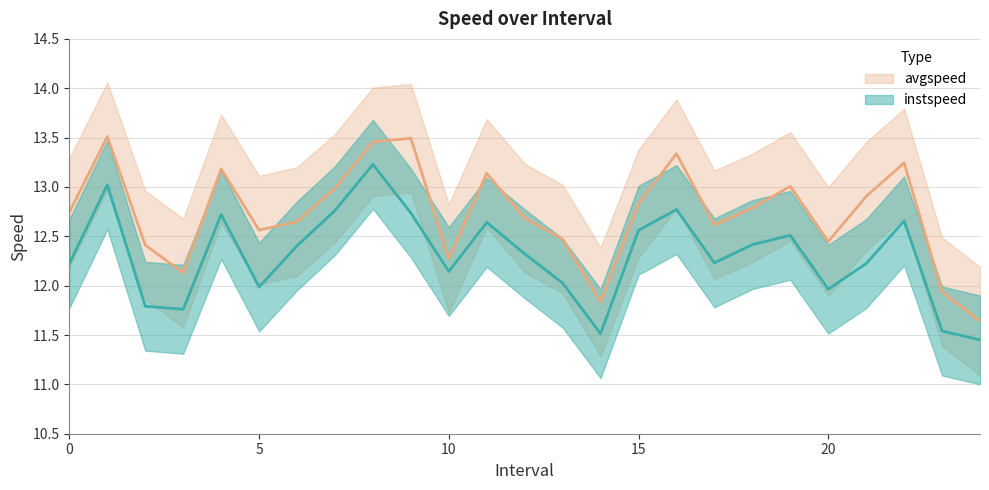

Which category has the lowest value in the instspeed series?

24